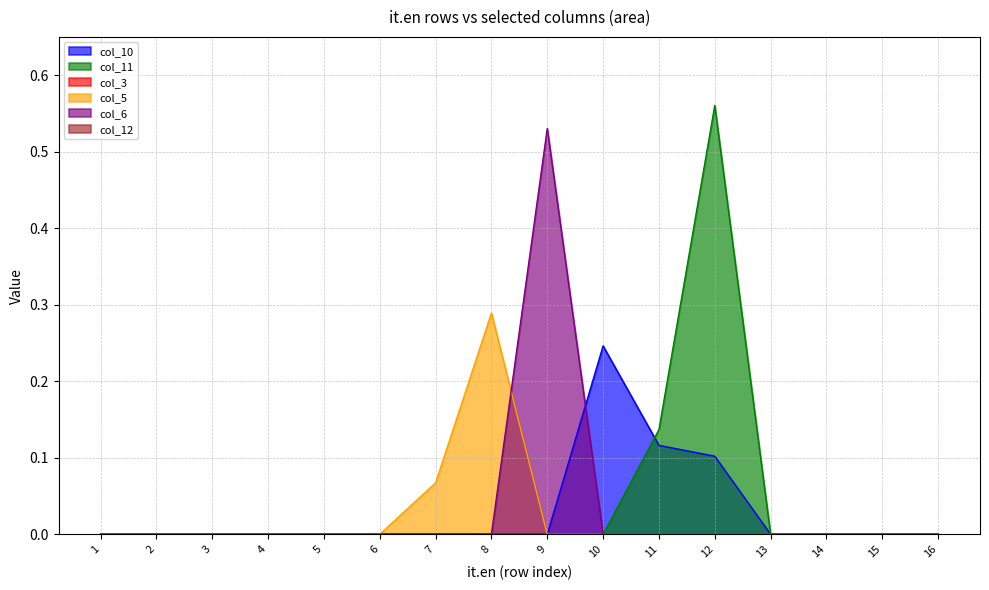

True or false: col_5 has more than 2 points higher than both neighbors.

False